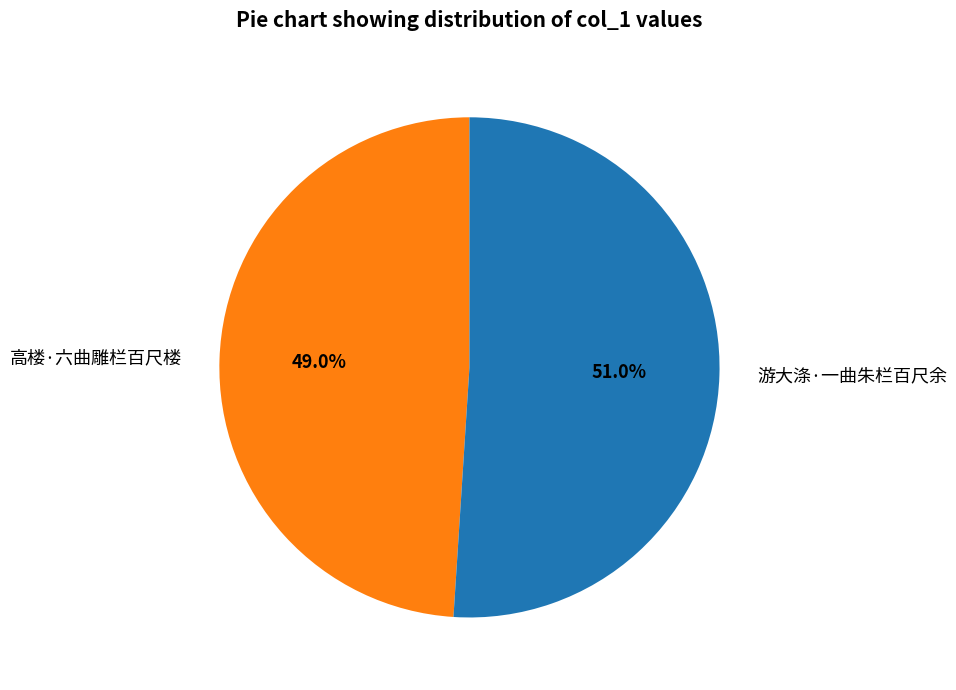

What is the total percentage of 游大涤·一曲朱栏百尺余 and 高楼·六曲雕栏百尺楼?

100.0%